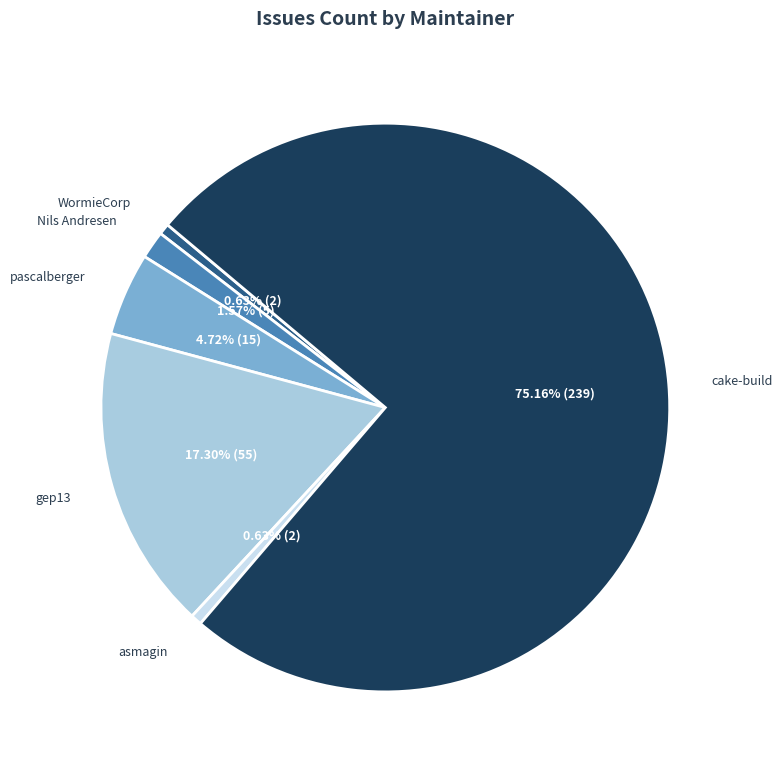

How many segments does this pie chart have?

6